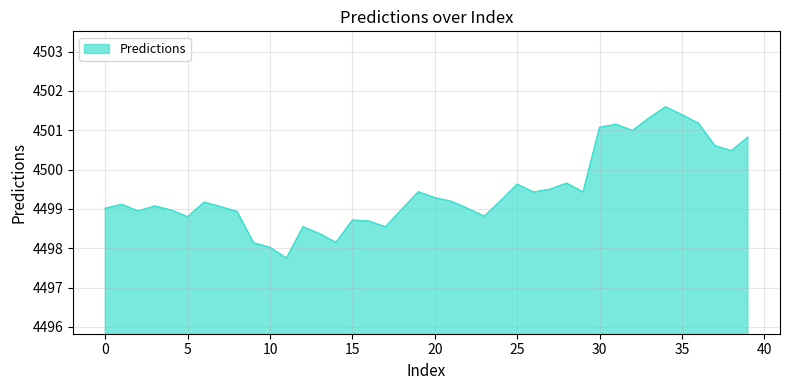

What is the difference between the maximum and minimum values?

3.8